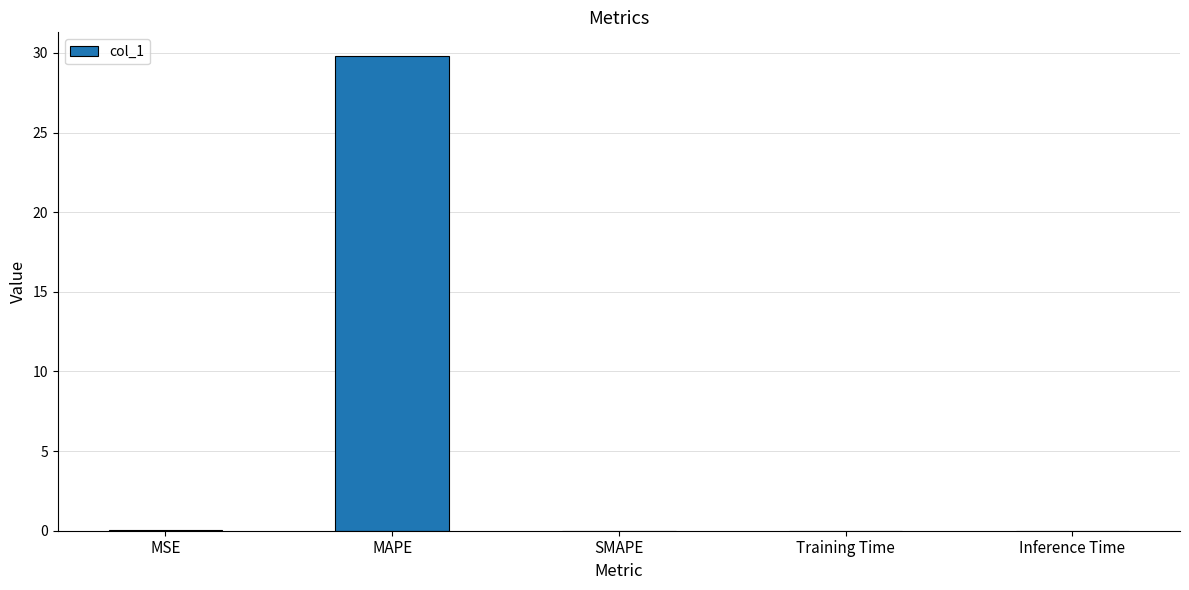

What is the sum of all values?

29.9